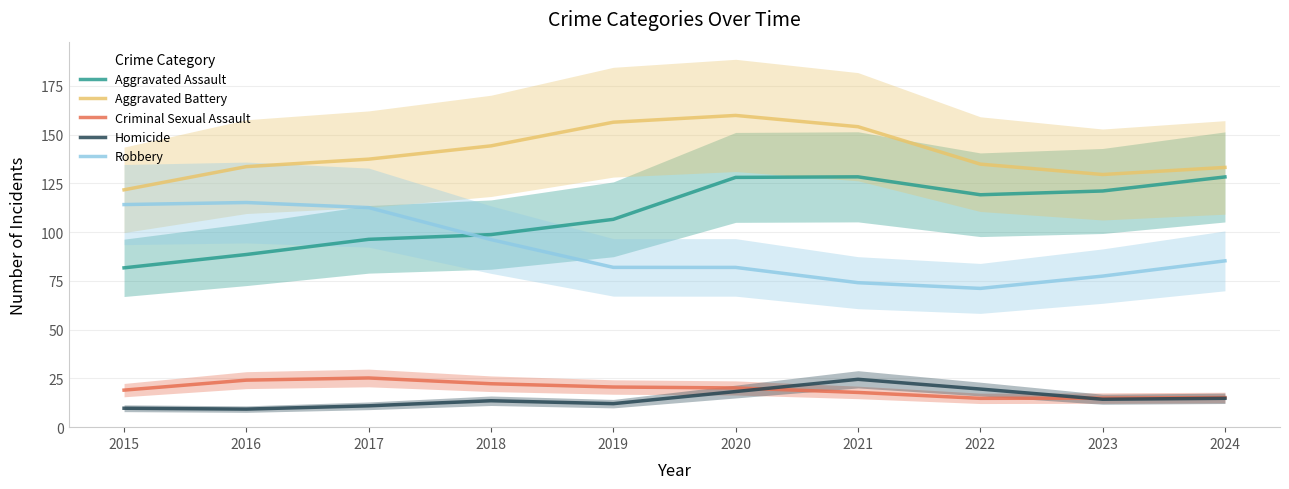

Which series has the largest total across all categories?

Aggravated Battery